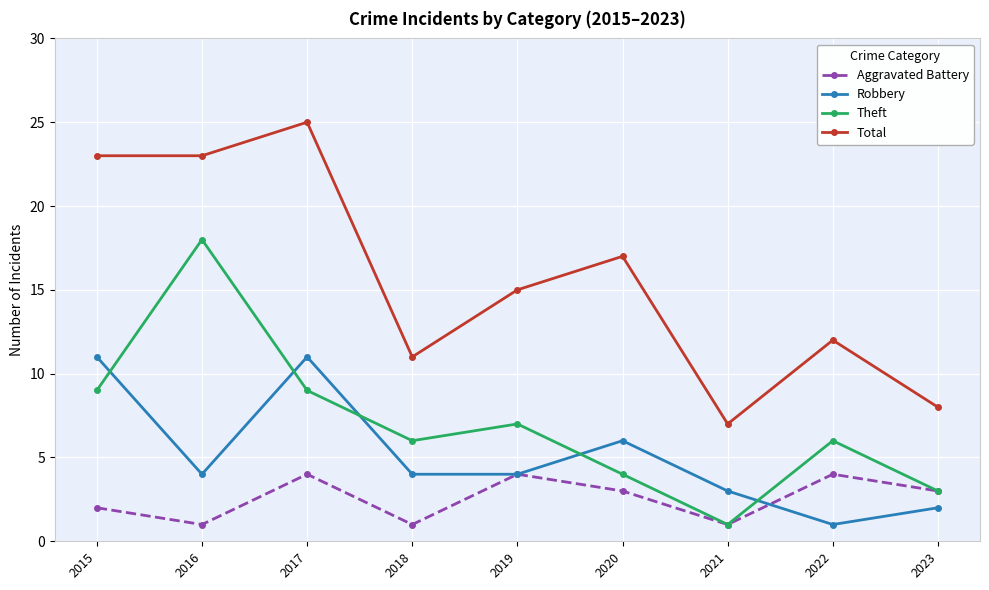

True or false: Total and Robbery intersect in this chart.

False